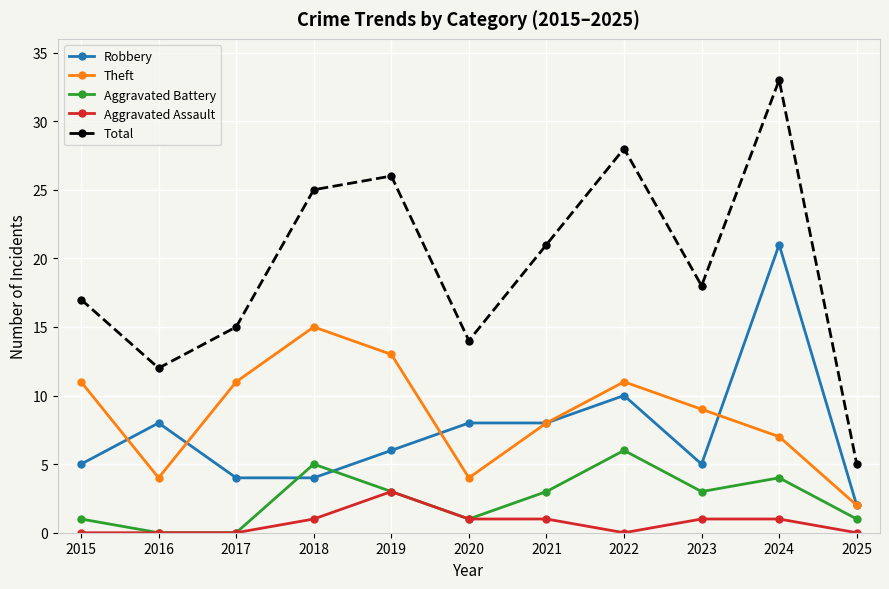

Which series has the largest total across all categories?

Total